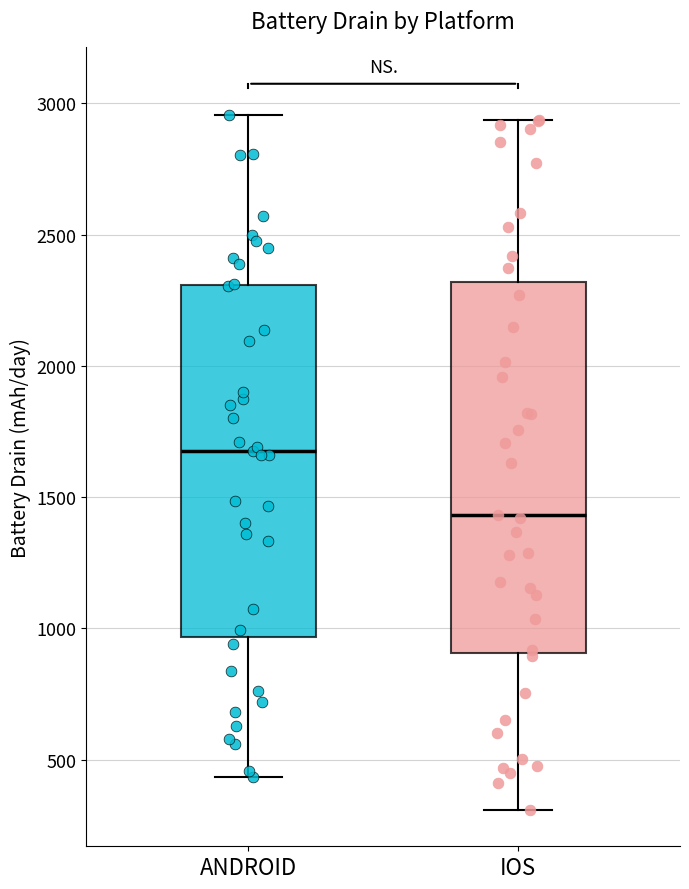

Which box has the highest median line?

ANDROID